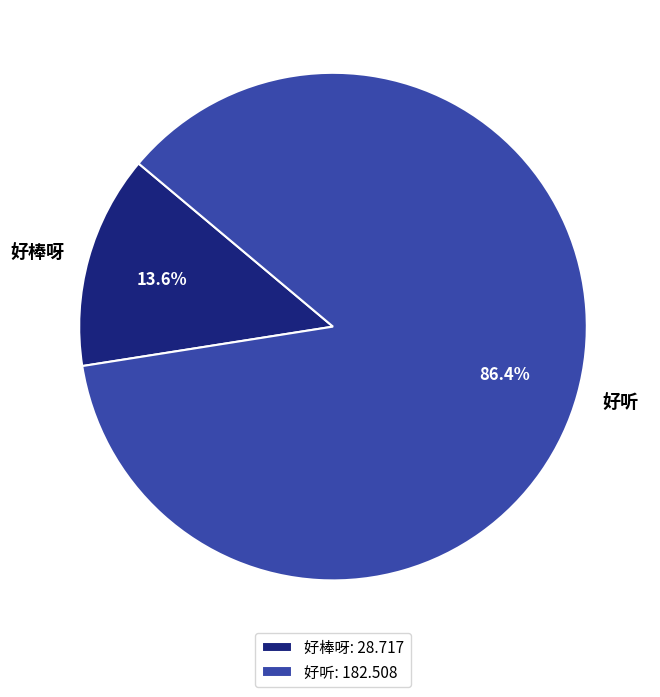

Does 好听 represent more than half of the total?

Yes